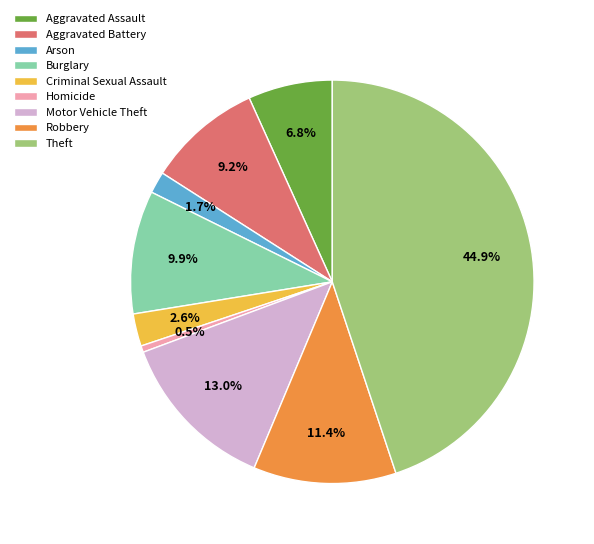

Combined, do Motor Vehicle Theft and Criminal Sexual Assault account for over 50%?

No